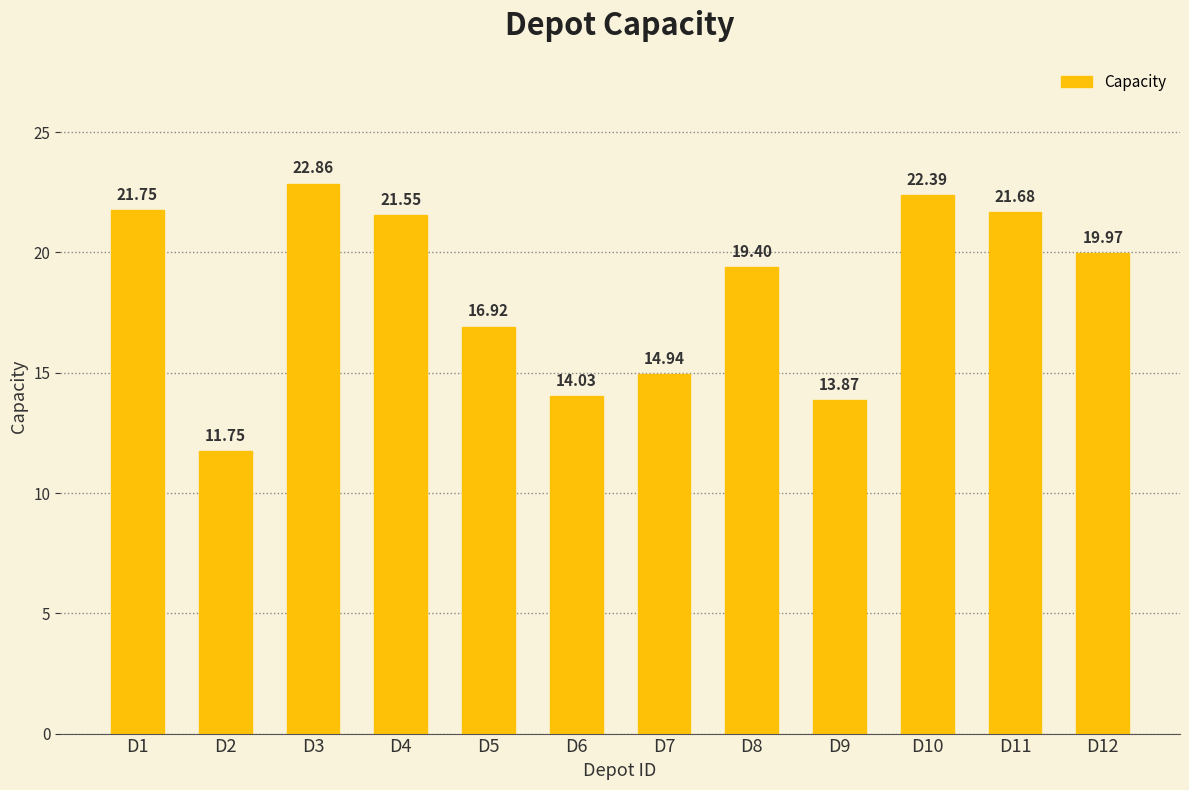

Rank the categories by value from lowest to highest.

D2, D9, D6, D7, D5, D8, D12, D4, D11, D1, D10, D3